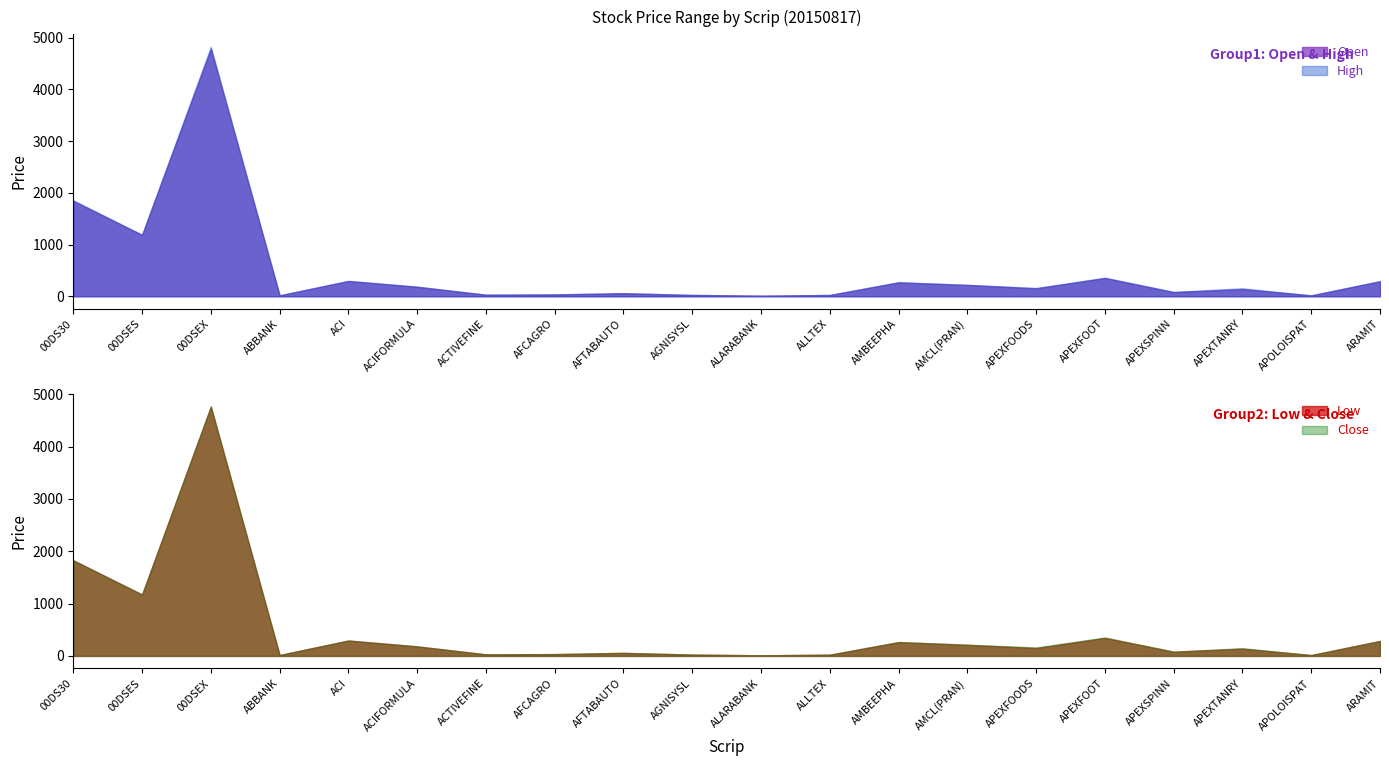

What are all the series names shown in the legend?

Open, High, Low, Close